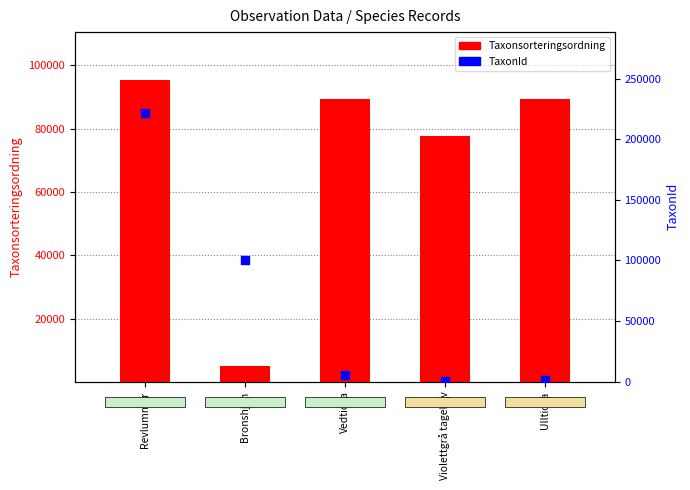

At how many categories does at least one series exceed 155880?

1